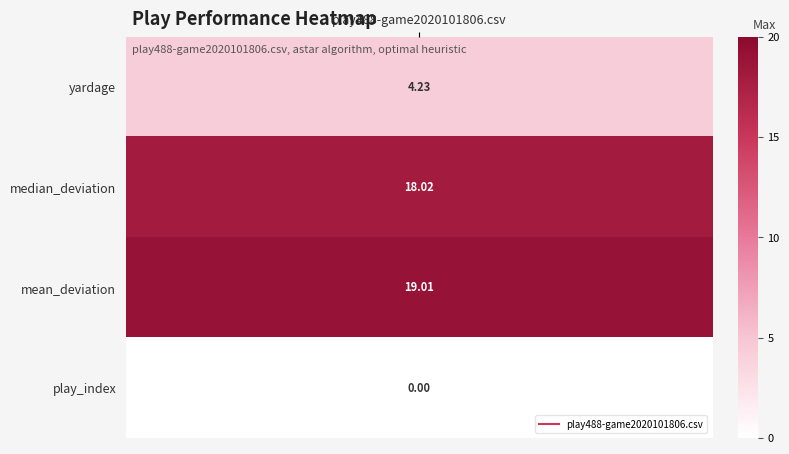

Reading right to left, transcribe all the data shown in this chart.

0.0	19.0	18.0	4.2